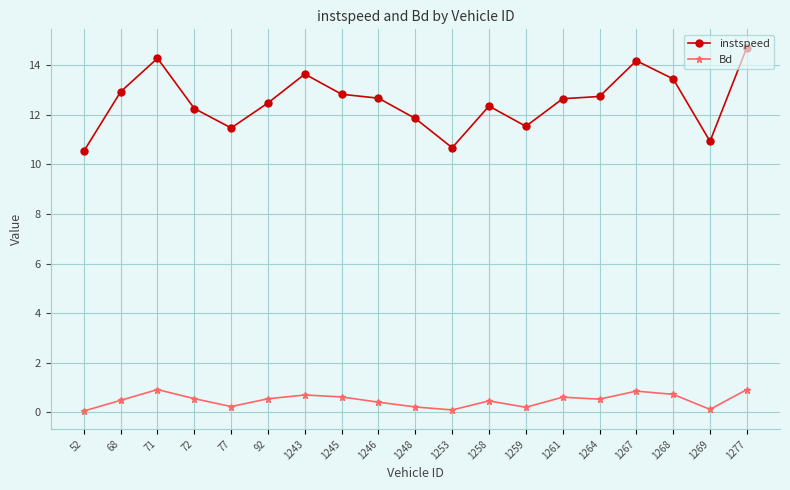

Which series changed the most between 1258 and 1267?

instspeed